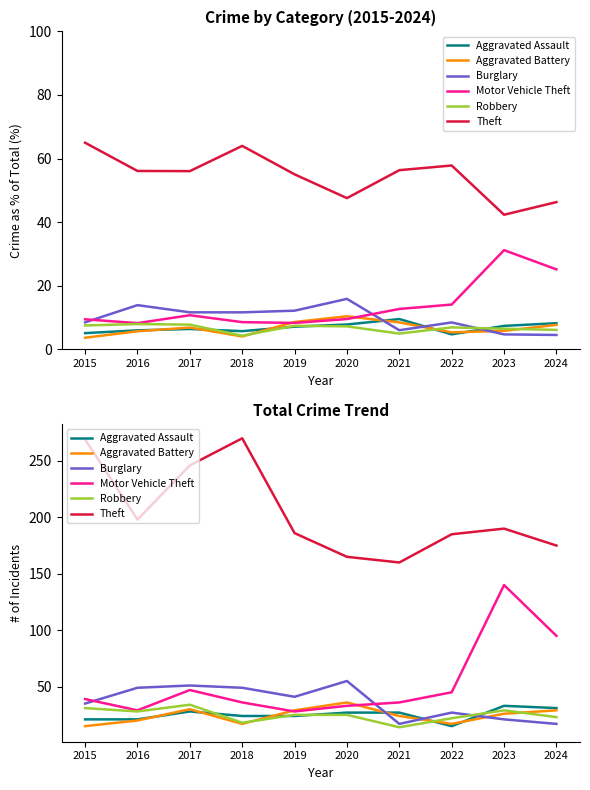

What is the minimum value for Aggravated Assault?

15